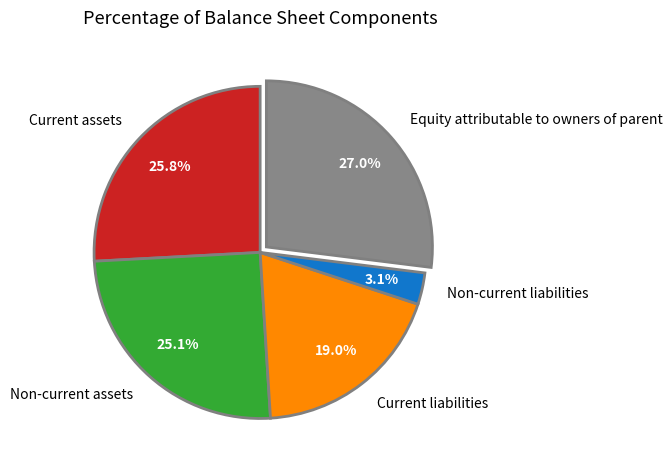

What percentage is NOT represented by Current assets?

74.2%